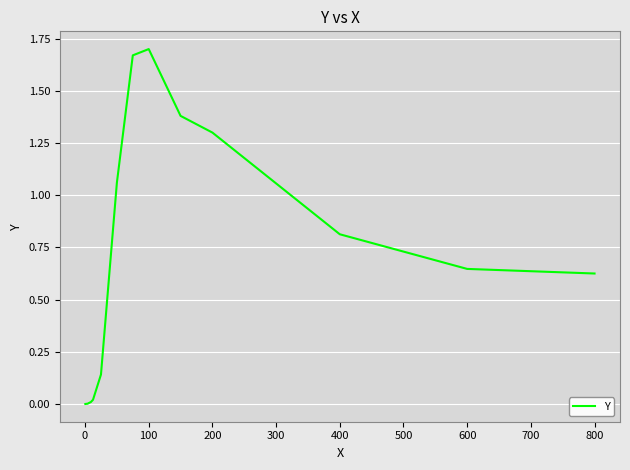

Does the chart have visible grid lines?

Yes